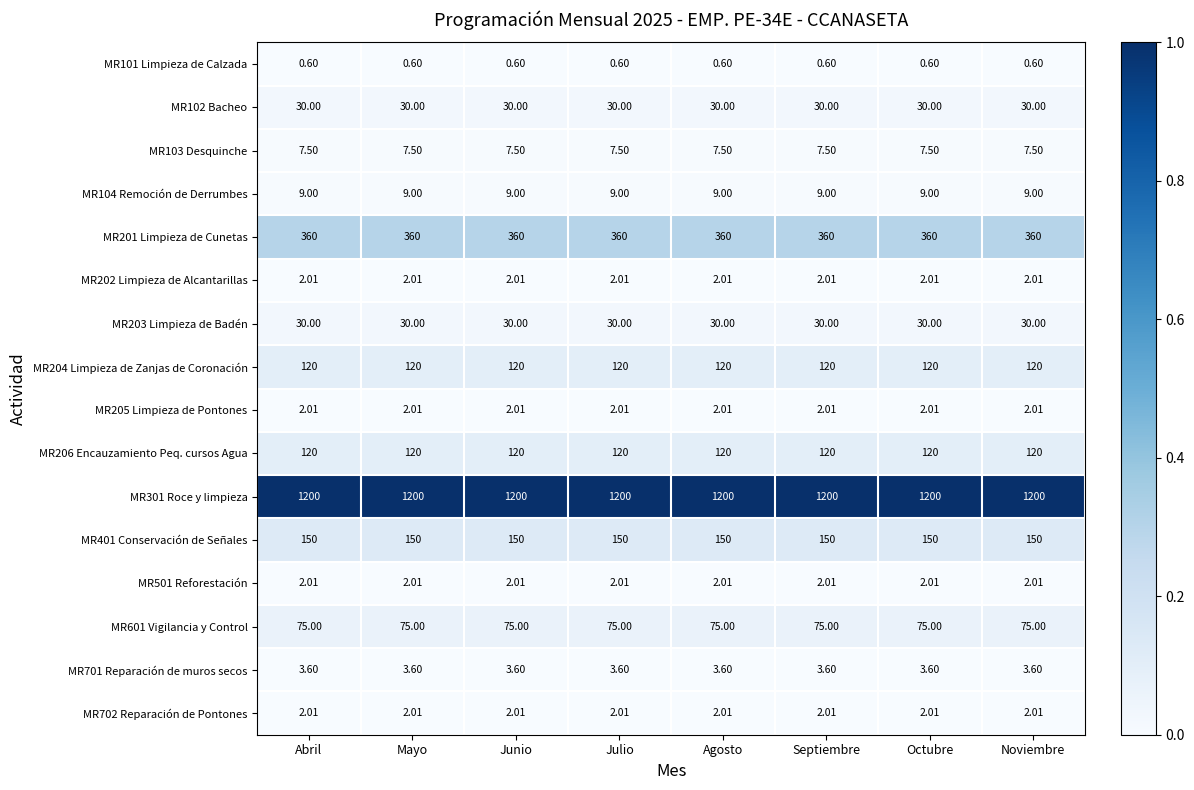

Is the value of MR101 Limpieza de Calzada at Abril greater than the value of MR601 Vigilancia y Control at Mayo?

No